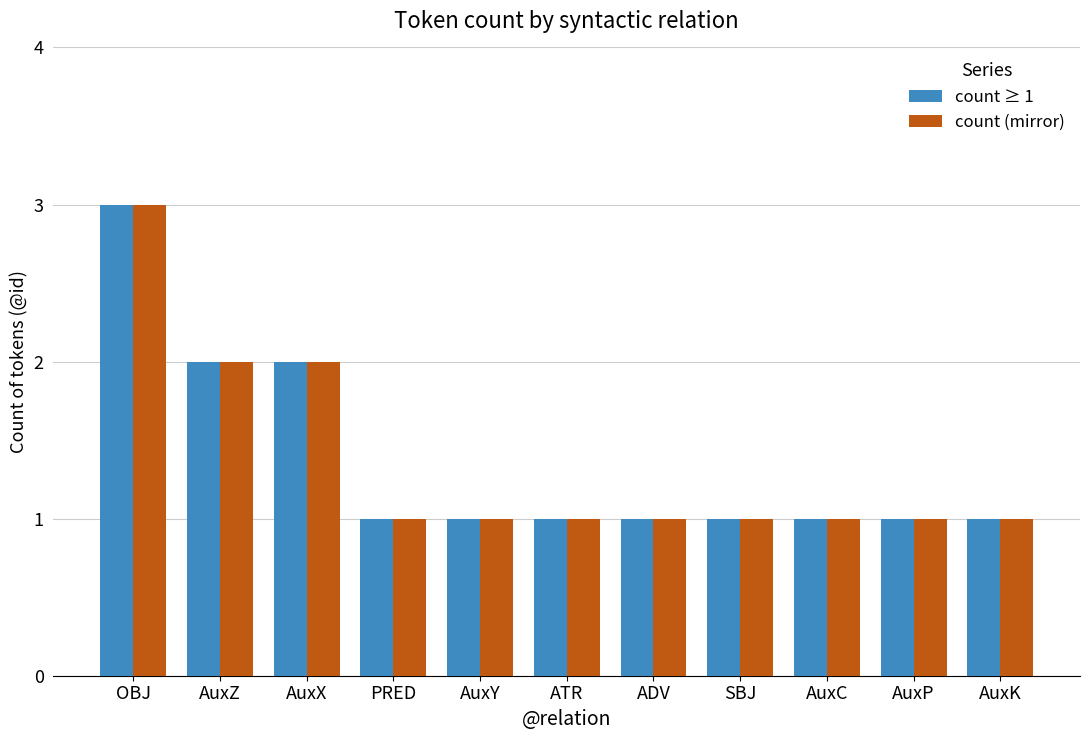

Reading left to right, transcribe all the data shown in this chart.

count ≥ 1: OBJ=3	AuxZ=2	AuxX=2	PRED=1	AuxY=1	ATR=1	ADV=1	SBJ=1	AuxC=1	AuxP=1	AuxK=1
count (mirror): OBJ=3	AuxZ=2	AuxX=2	PRED=1	AuxY=1	ATR=1	ADV=1	SBJ=1	AuxC=1	AuxP=1	AuxK=1